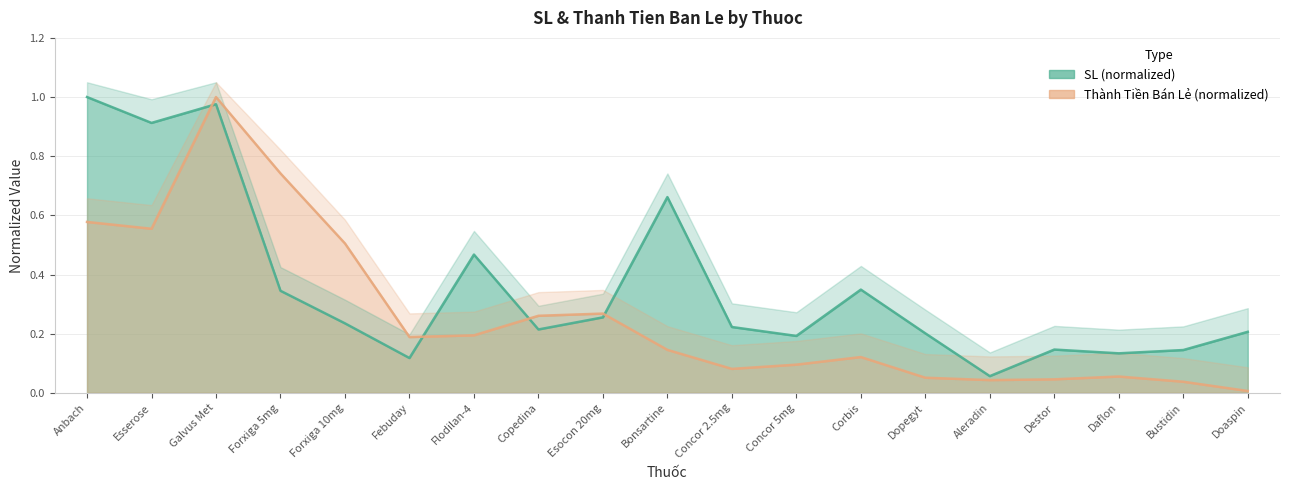

How many interior local peaks does the SL series have?

5